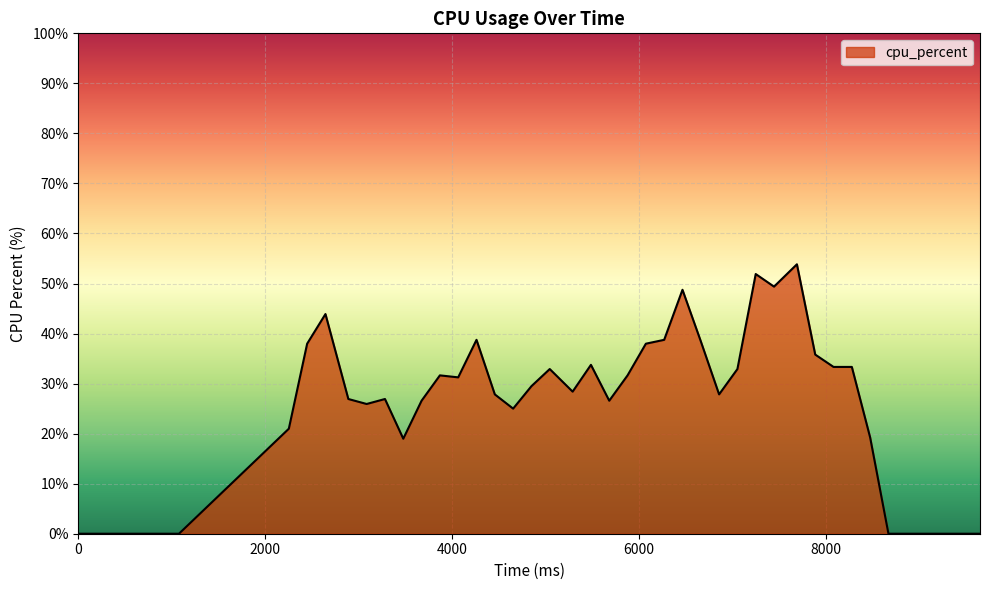

What is the maximum value shown in the chart?

53.8